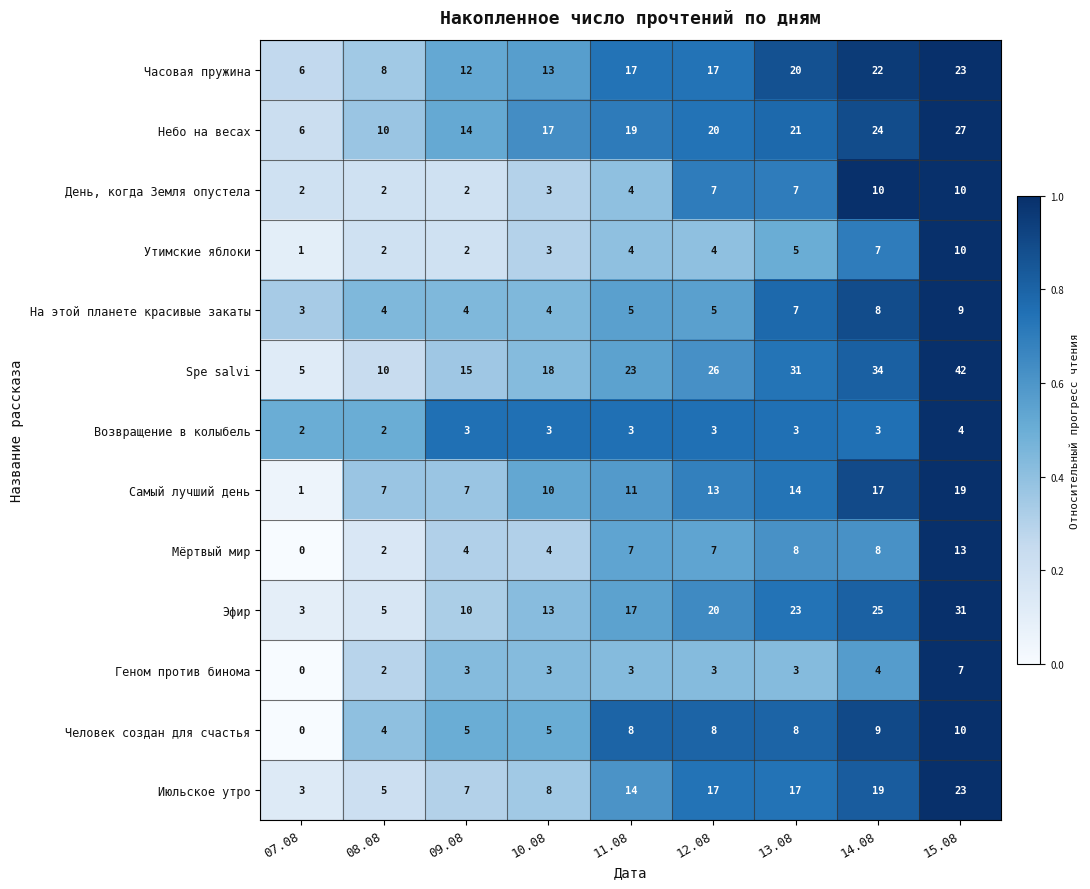

How many На этой планете красивые закаты values are between 4 and 7?

6